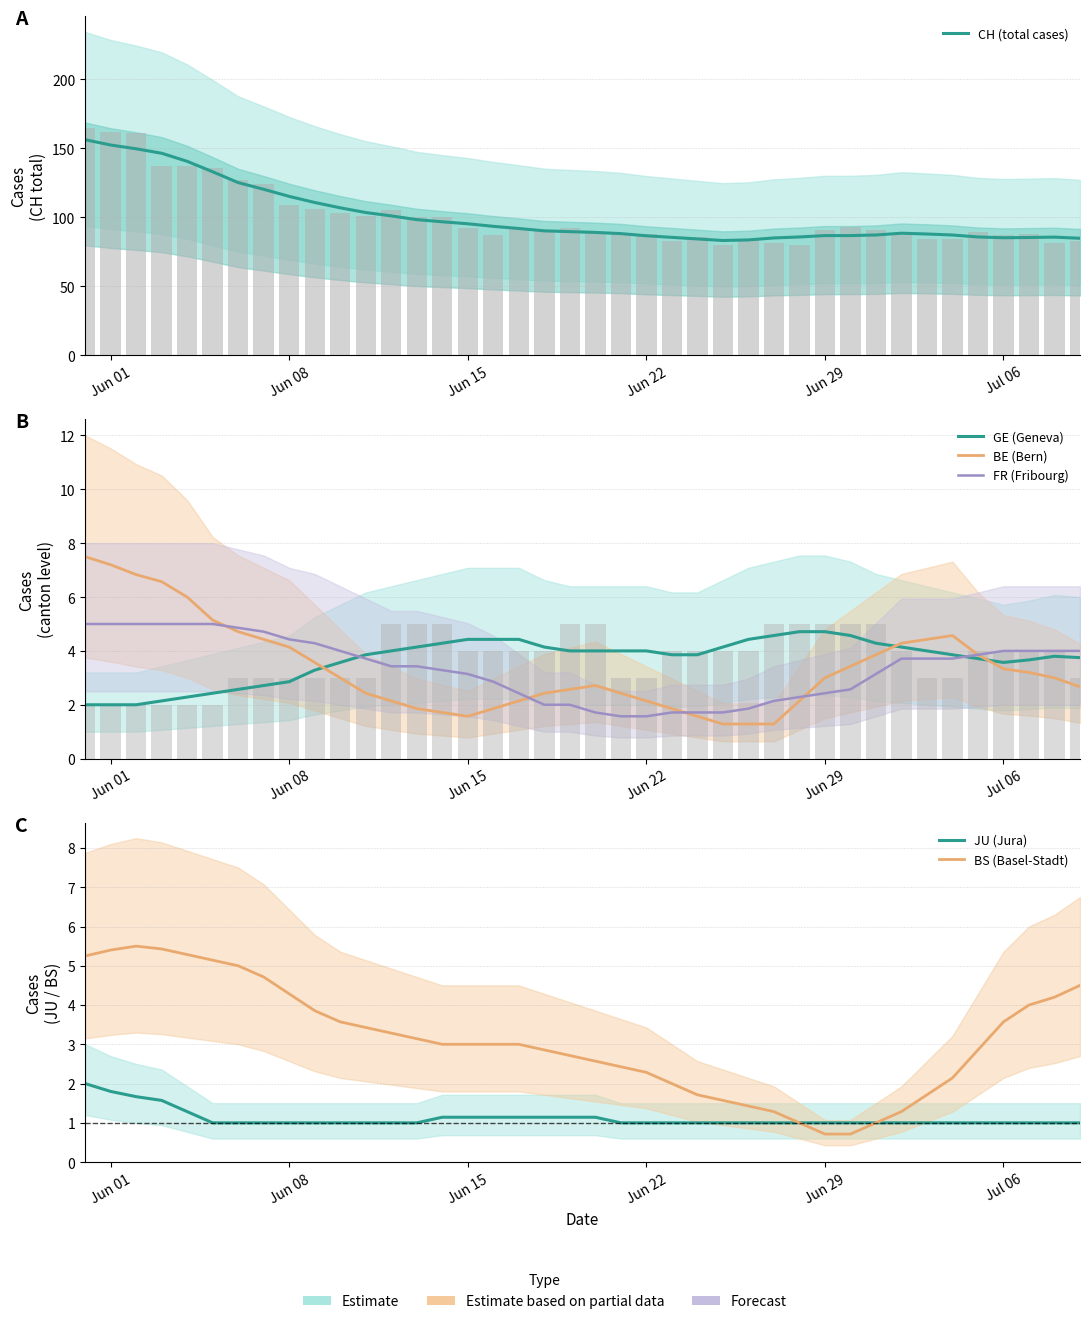

What is the value of the FR (Fribourg) bar at the 30th from the left?

2.4